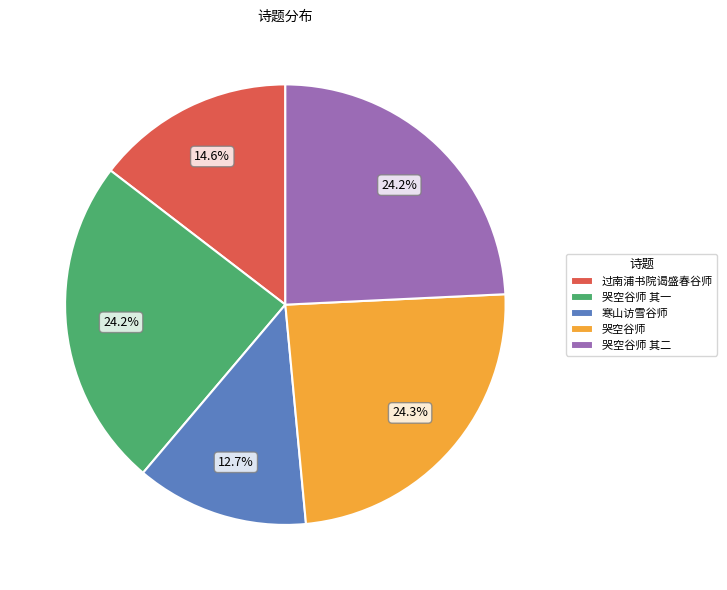

Does 哭空谷师 其二 represent more than half of the total?

No